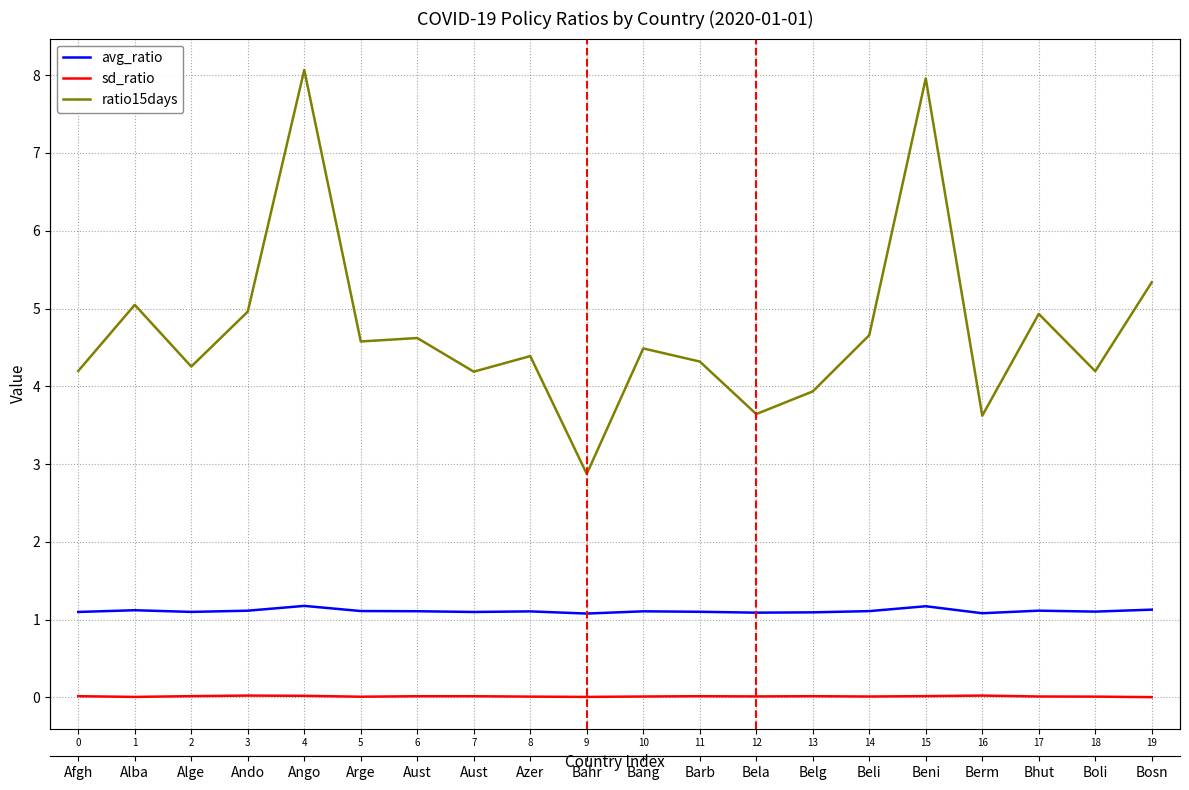

Which series has the widest spread of values?

ratio15days